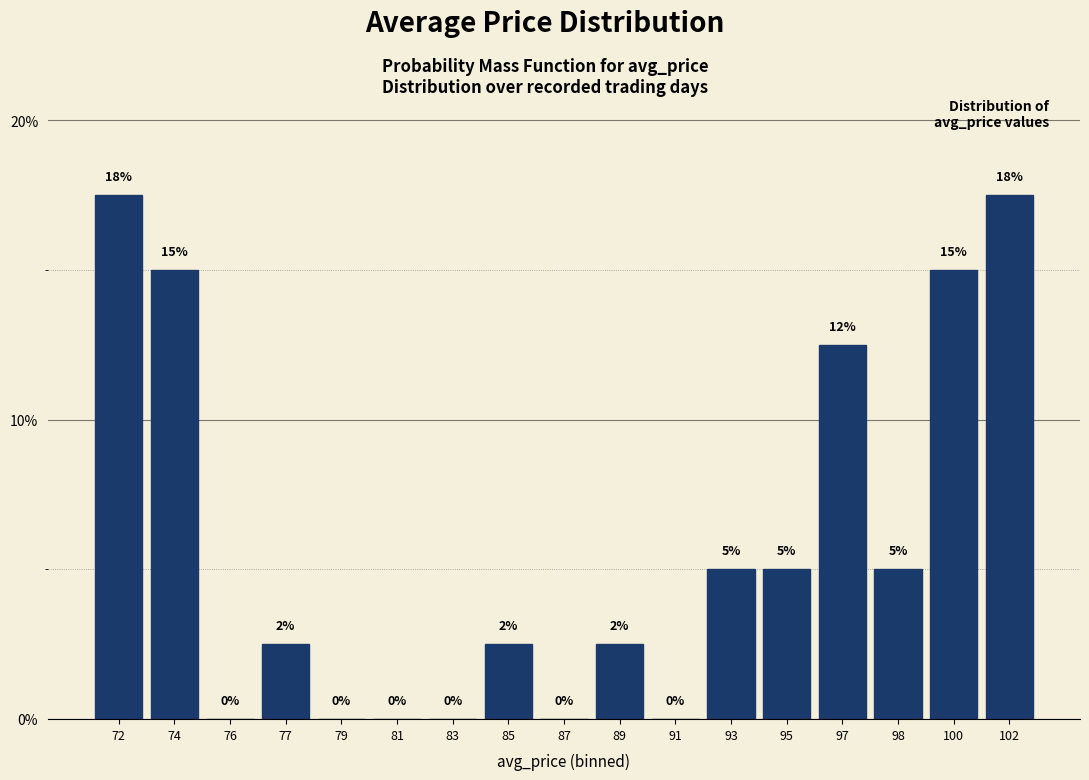

The value at 100 is 15.0. True or false?

True